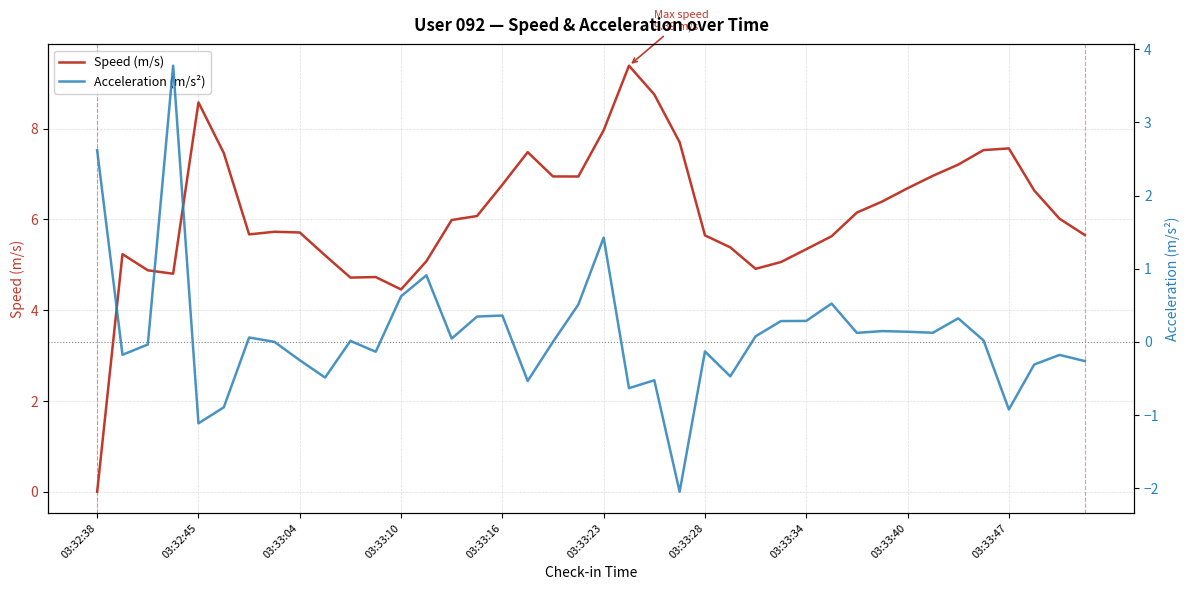

Which series ends up on top after the final intersection of Speed (m/s) and Acceleration (m/s²)?

Speed (m/s)